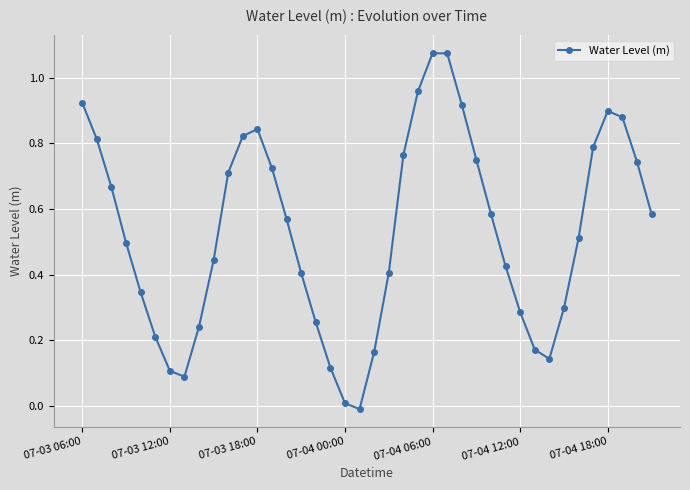

What is the sum of all values?

21.2